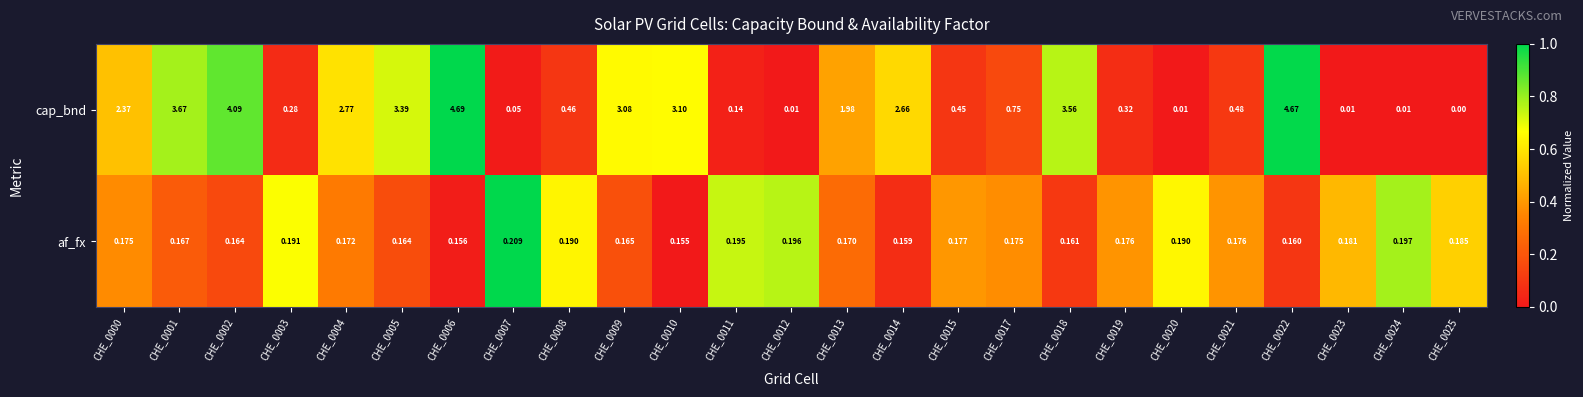

How many data points does each series have?

25